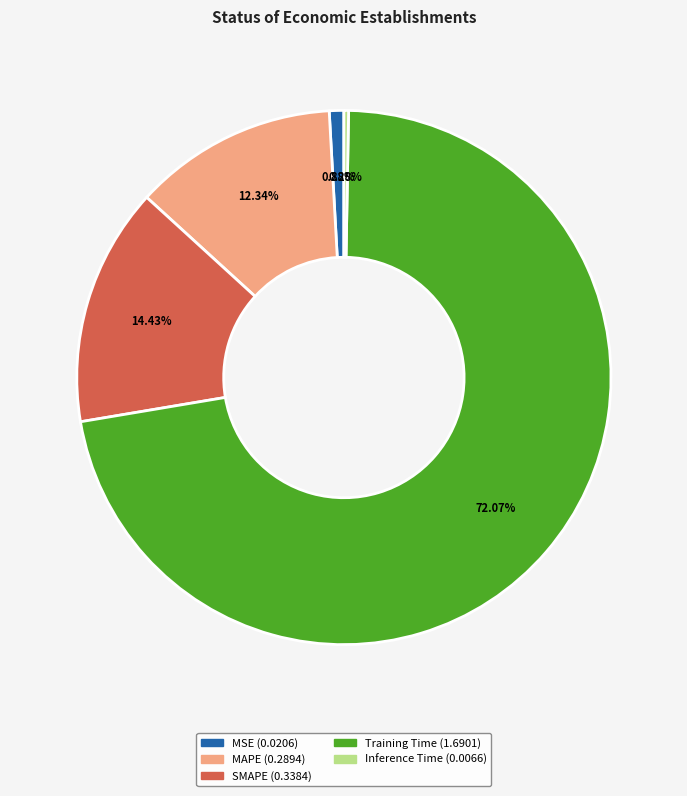

Which has a higher value, SMAPE or Training Time?

Training Time